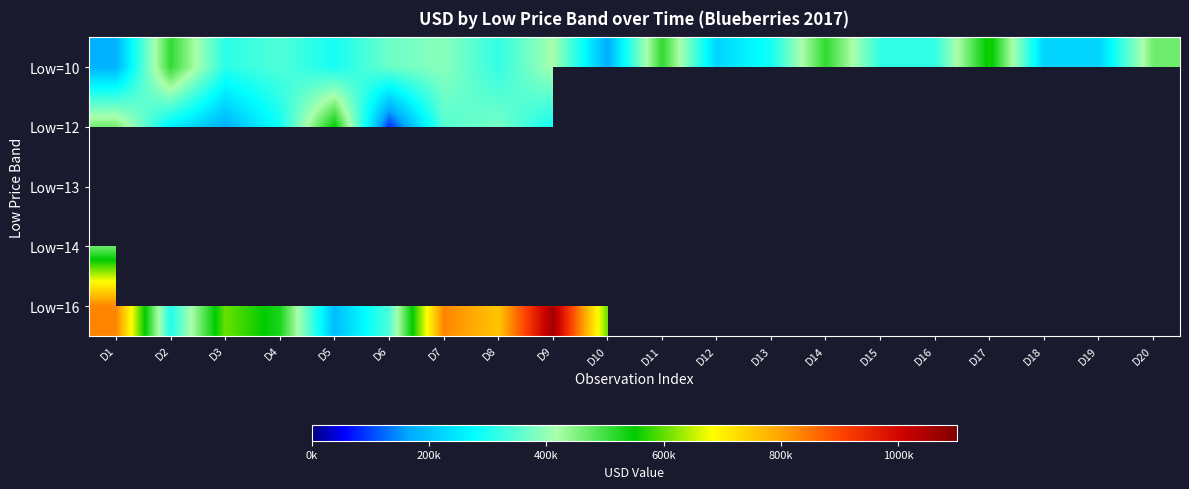

Which series has the widest spread of values?

Low=16